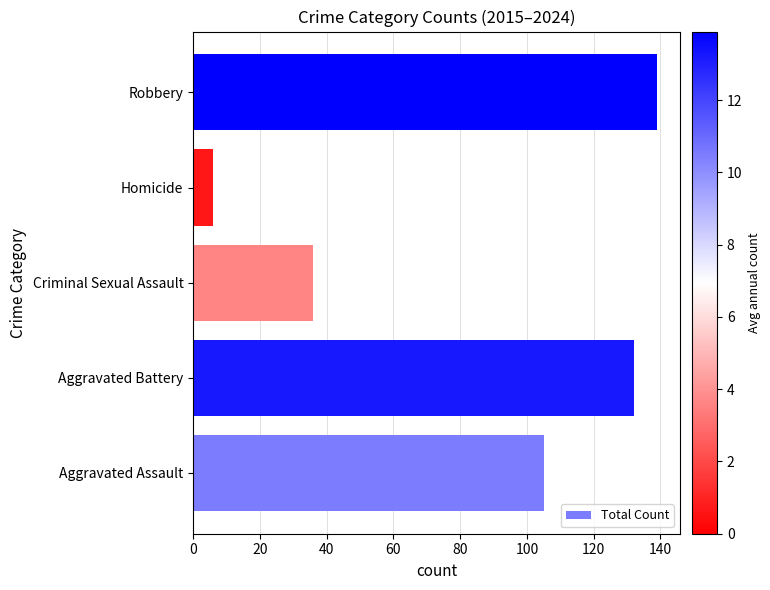

Count the number of categories in the chart.

5